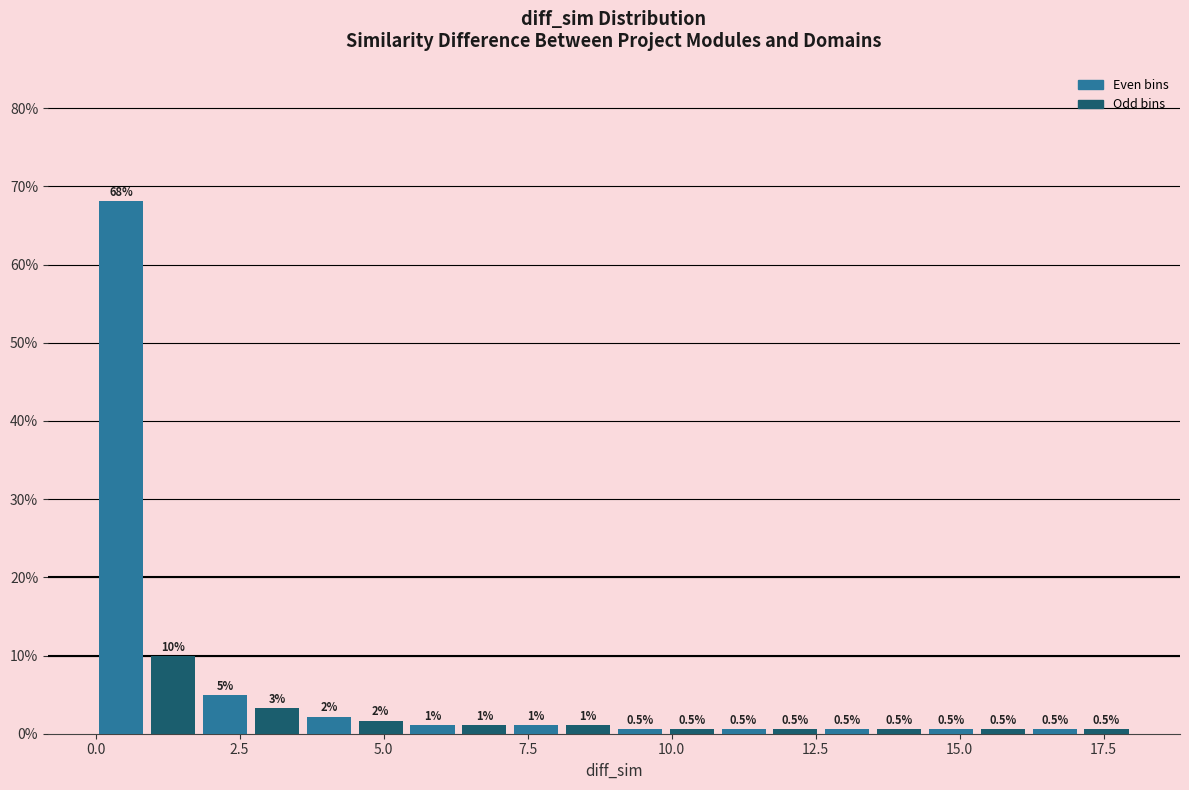

Around what value on the x-axis is the tallest bar? Give the approximate position of its centre, as read against the axis.

0.5